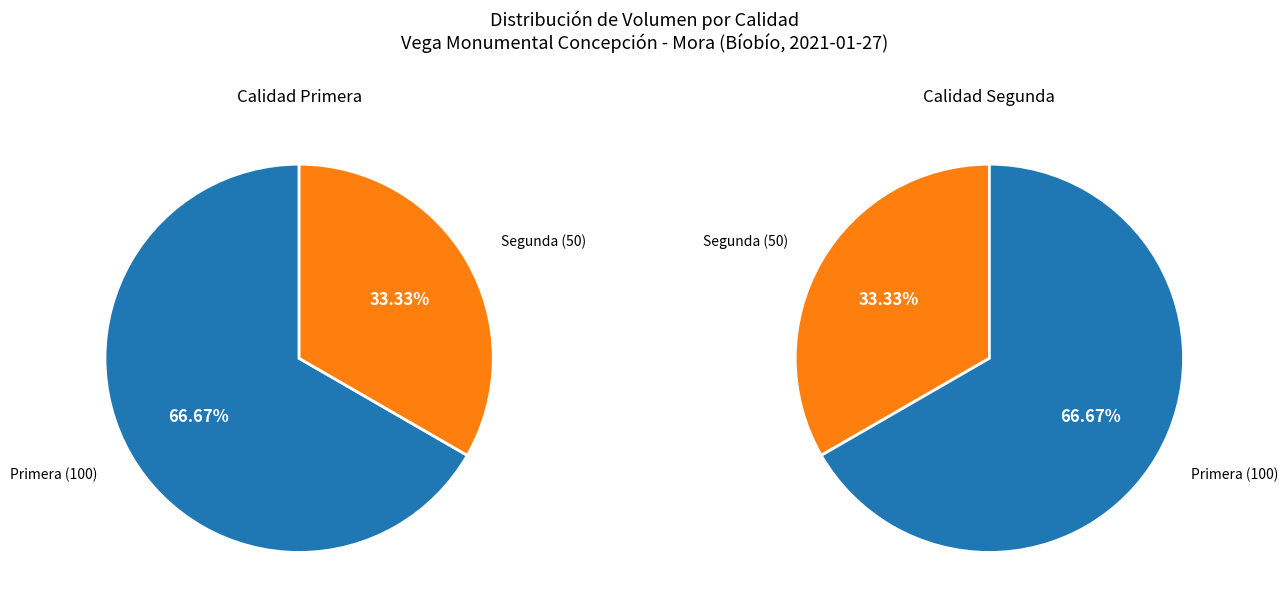

To the nearest percent, what is the combined percentage of Primera and Segunda?

100%